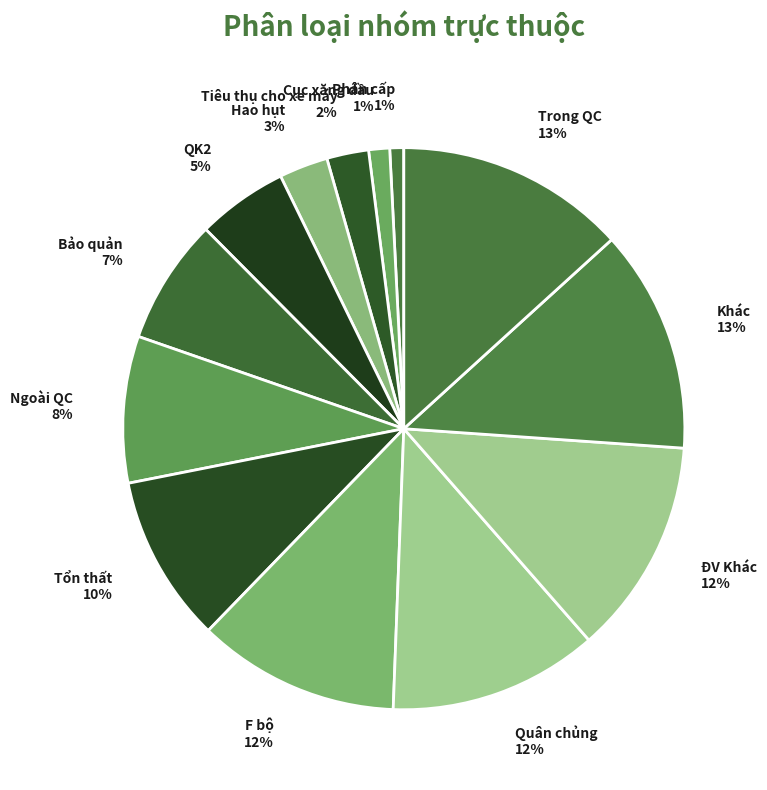

To the nearest percent, what is the difference between the largest and smallest slice percentages?

12%